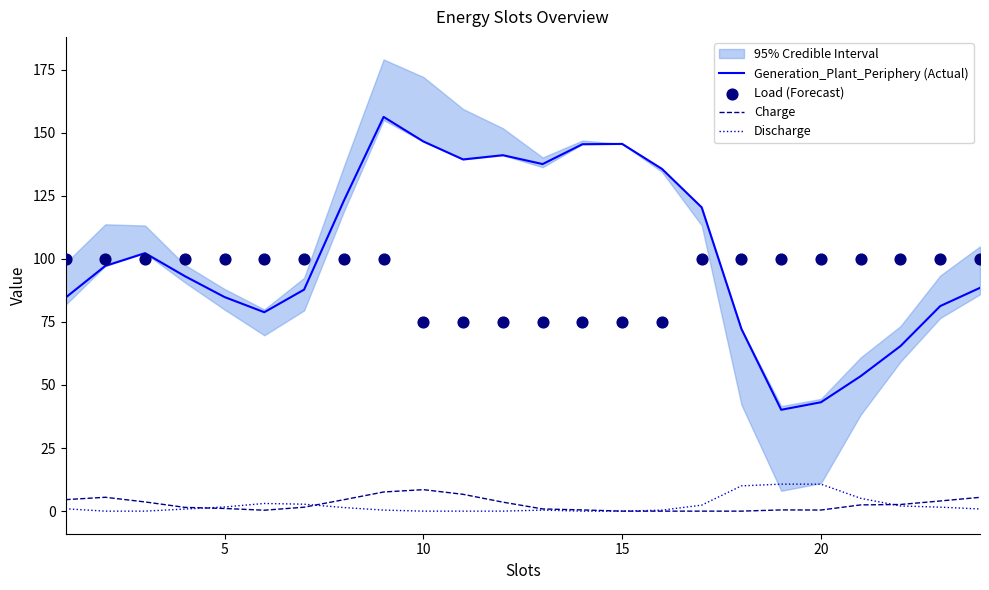

The Discharge series shows 0.0 at 15. True or false?

True